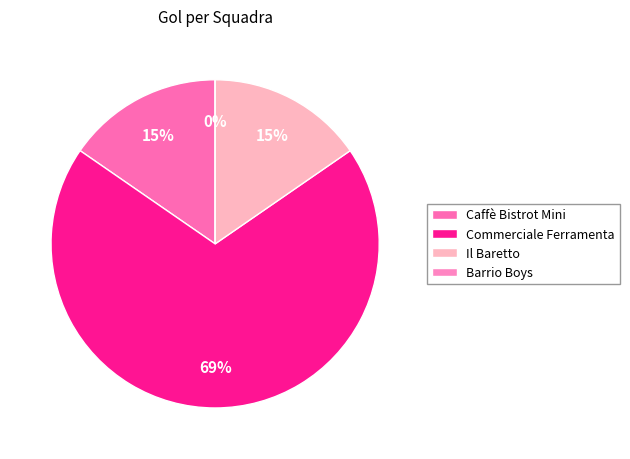

To the nearest percent, what is the average slice percentage?

25%